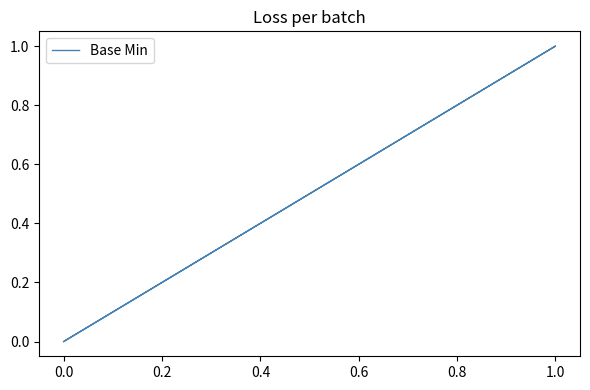

Is this an area chart (filled region under the line)?

No